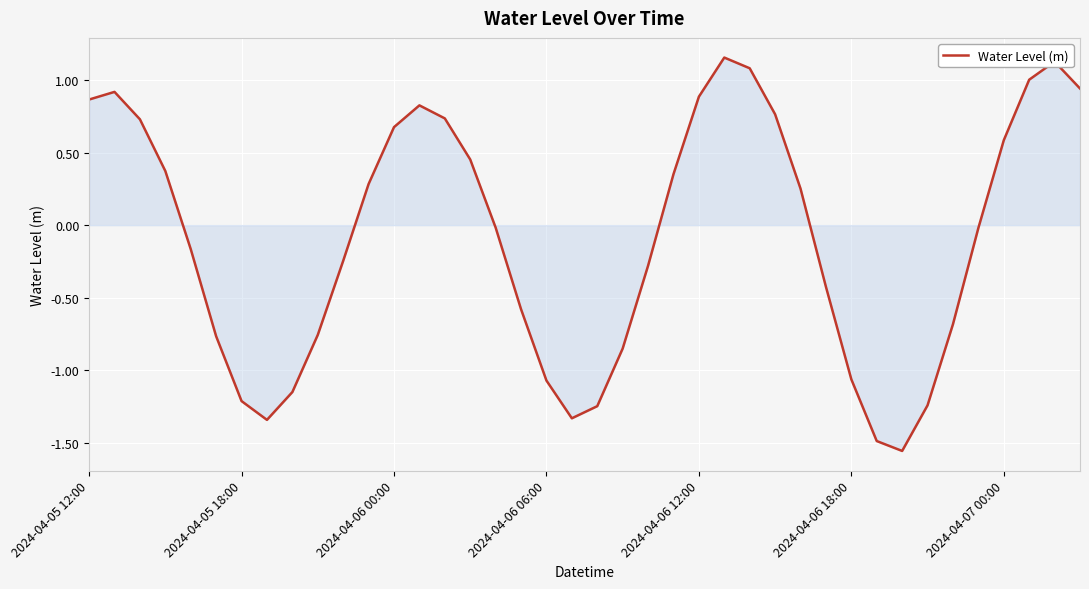

Rank the categories by value from highest to lowest.

25, 38, 26, 37, 39, 2024-04-05 18:00, 24, 2024-04-05 12:00, 13, 27, 14, 2024-04-06 00:00, 12, 36, 15, 2024-04-06 06:00, 23, 11, 28, 16, 35, 2024-04-06 12:00, 10, 22, 29, 17, 34, 9, 2024-04-06 18:00, 21, 30, 18, 8, 2024-04-07 00:00, 33, 20, 19, 7, 31, 32